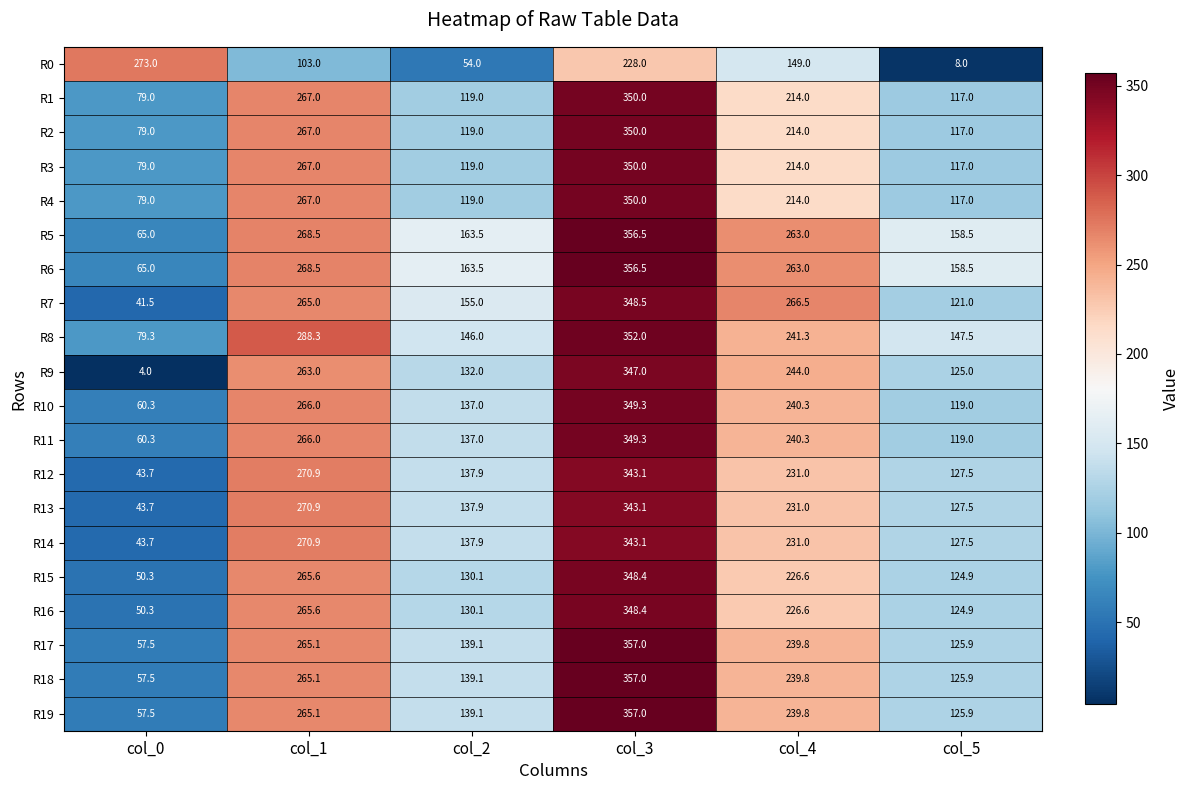

How many series are shown in this chart?

20